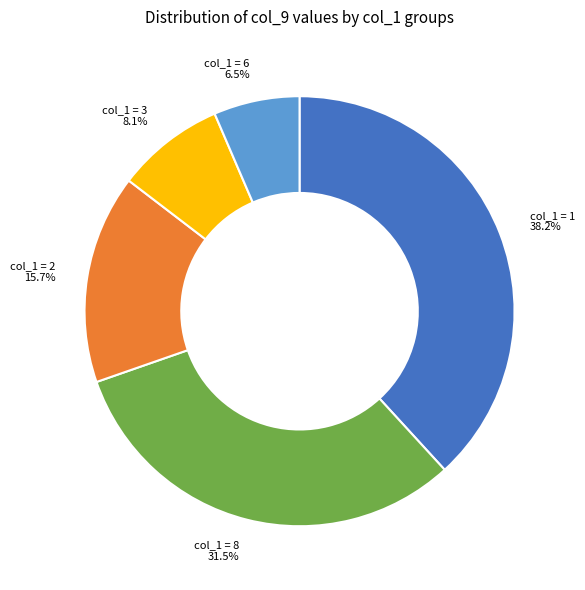

Is col_1 = 8 the majority of the pie?

No